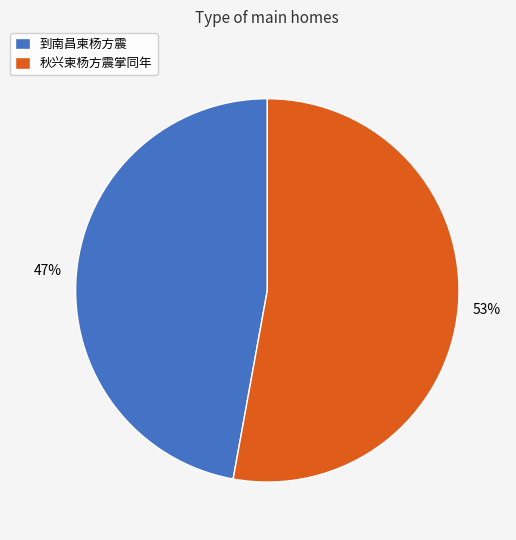

To the nearest percent, what is the difference between the largest and smallest slice percentages?

6%